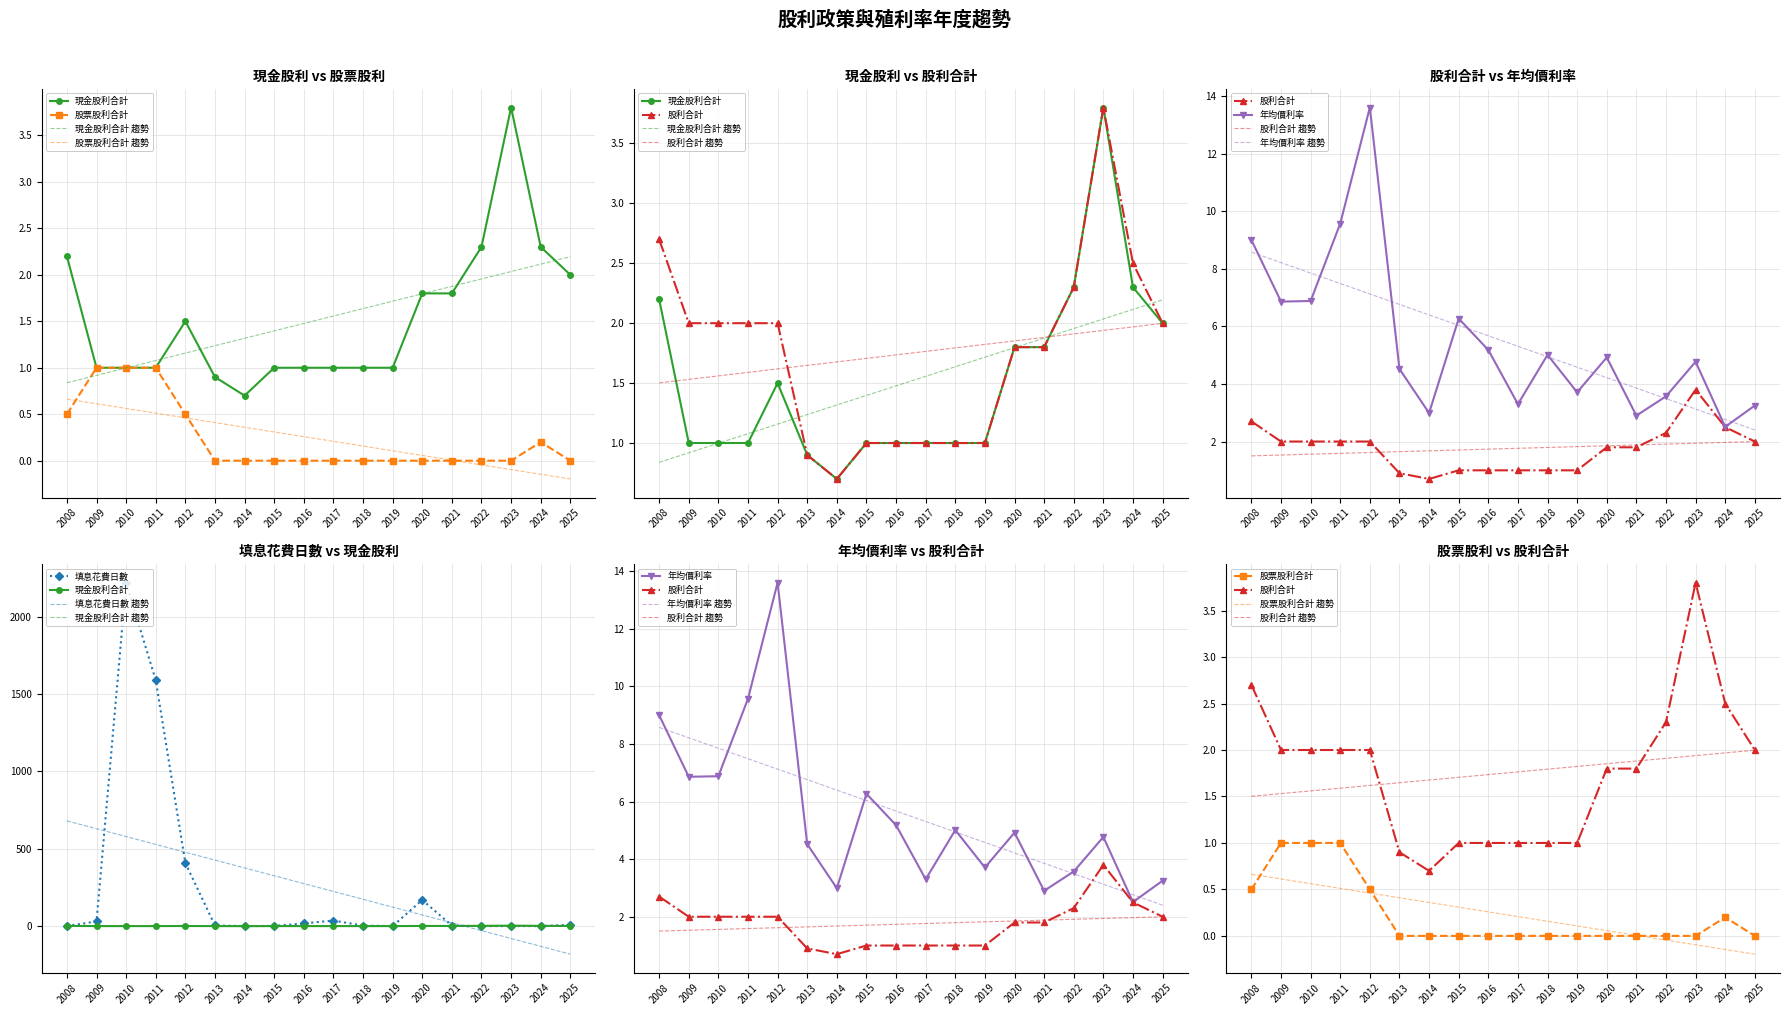

The 股利合計 series shows 2.0 at 2009. True or false?

True